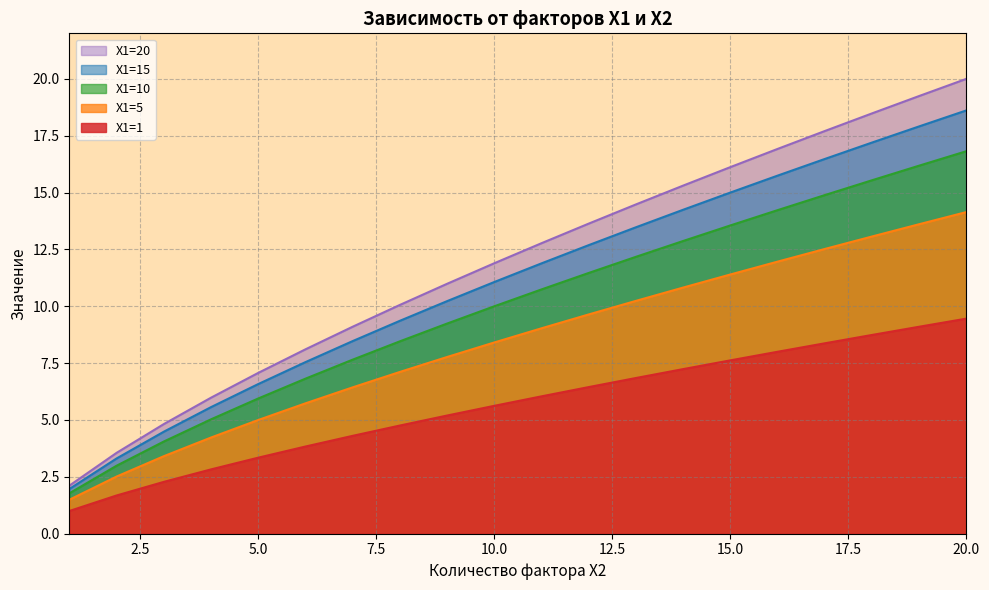

Does the chart display data point markers on the line(s)?

No